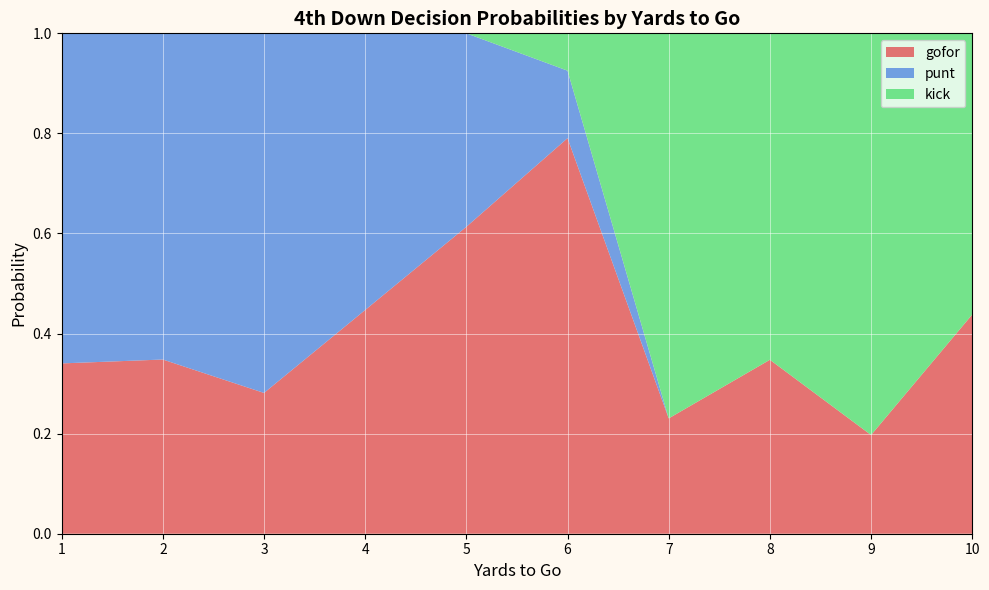

The gofor series shows 0.2 at 8. True or false?

False